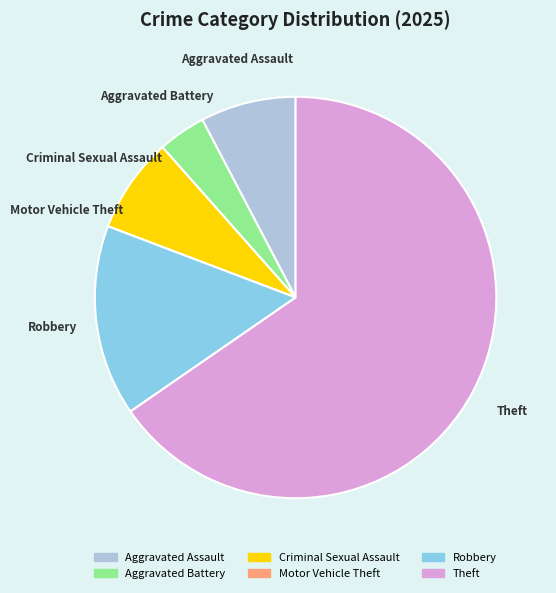

What is the largest slice in the pie chart?

Theft